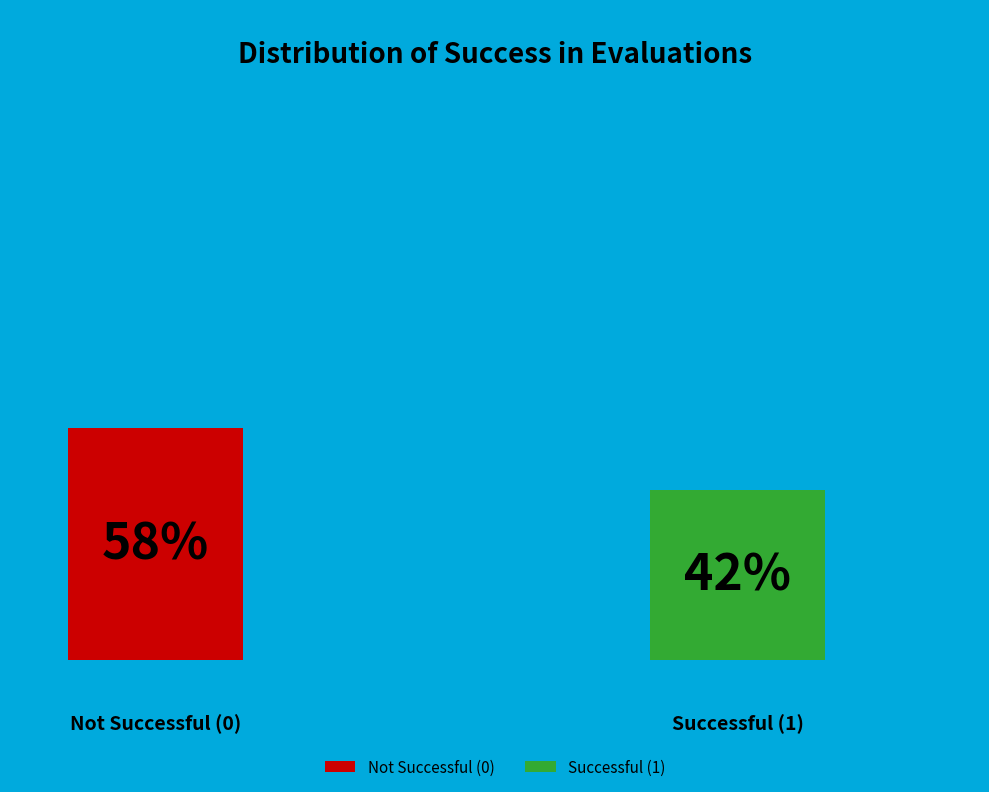

Is the sum of 1 and 0 greater than half?

Yes